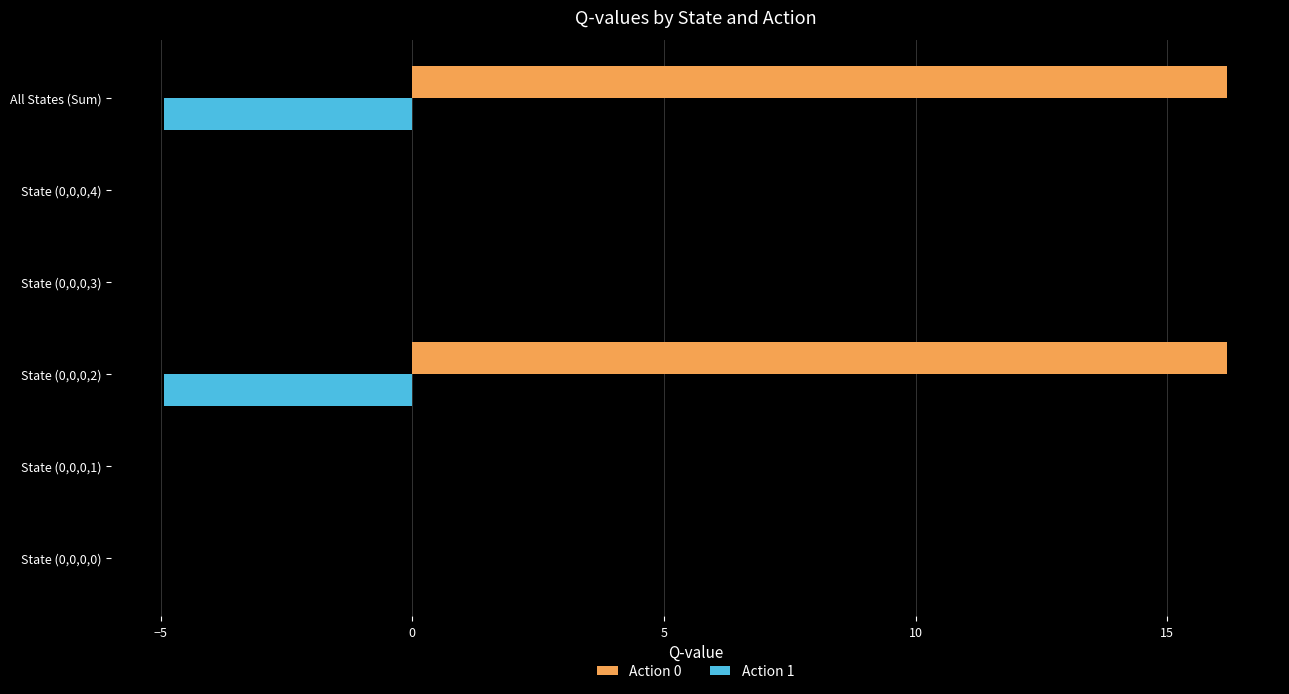

Which series changed the most between State (0,0,0,3) and All States (Sum)?

Action 0